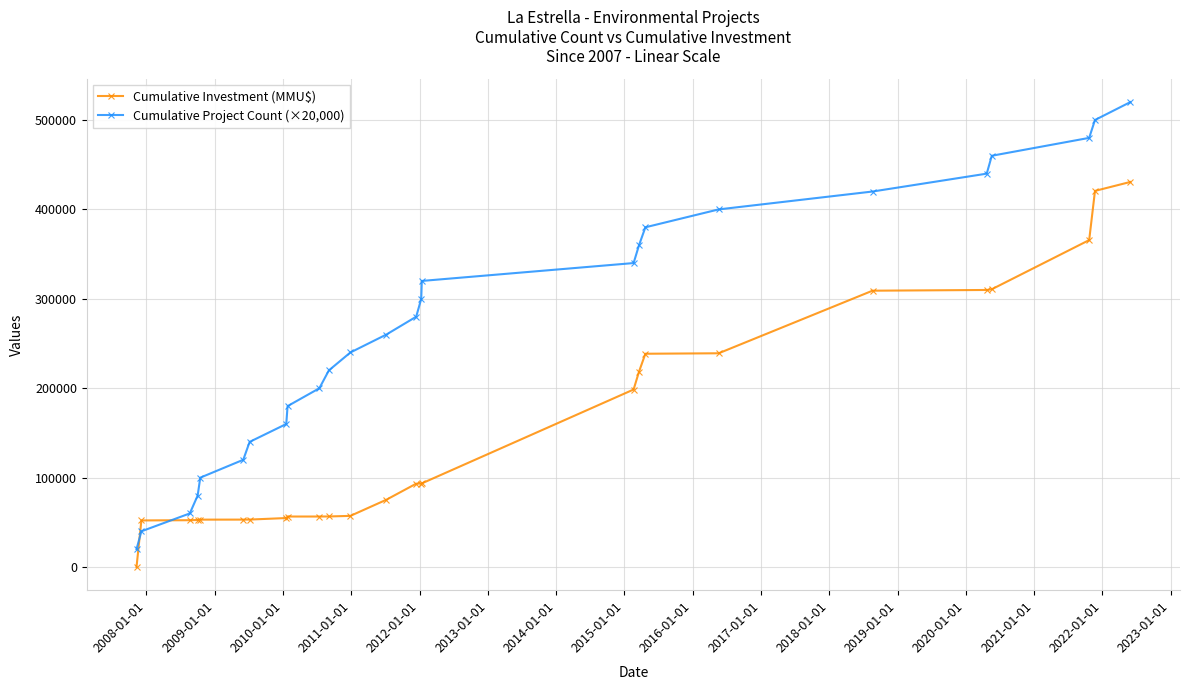

Which series has the largest range (max minus min)?

Cumulative Project Count (×20,000)